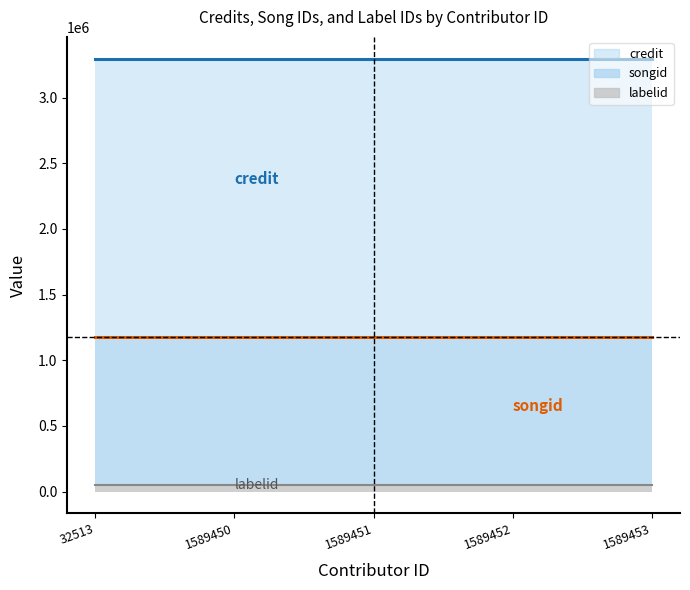

Does the chart have visible grid lines?

No